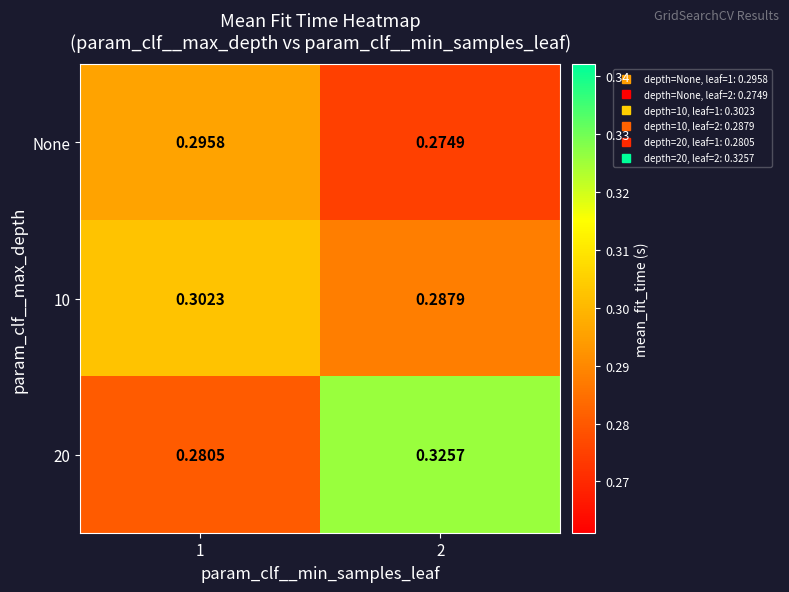

Between 1 and 2, which series saw the biggest shift?

20